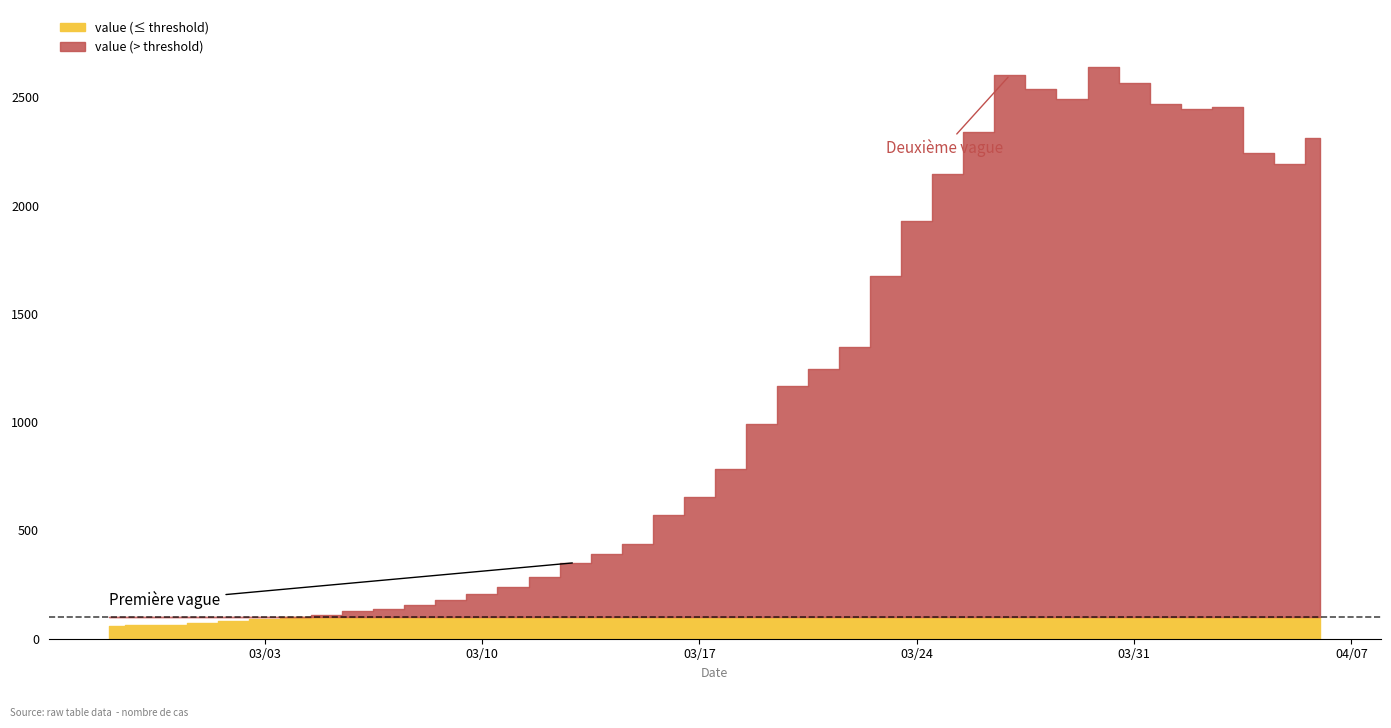

What is the sum of all values?

44971